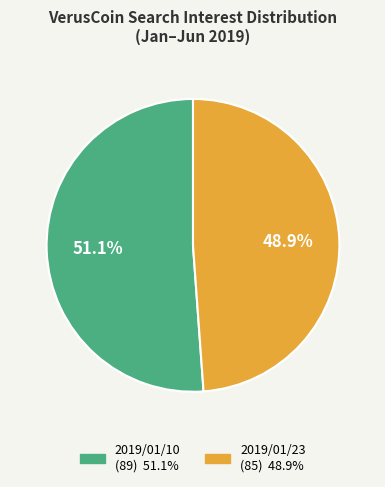

Is there a majority slice in this chart?

Yes